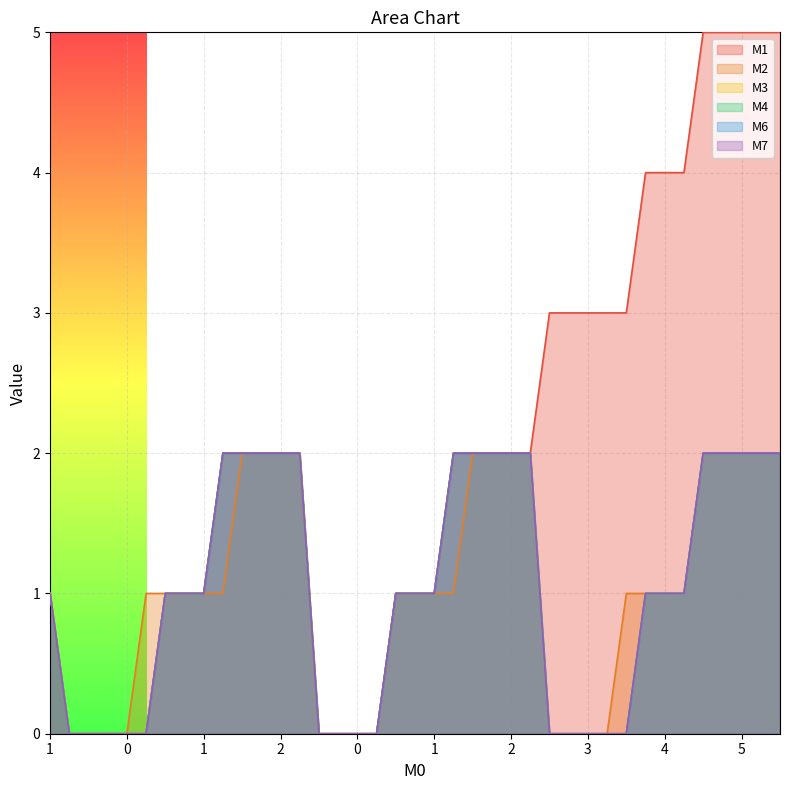

Which series has the widest spread of values?

M1